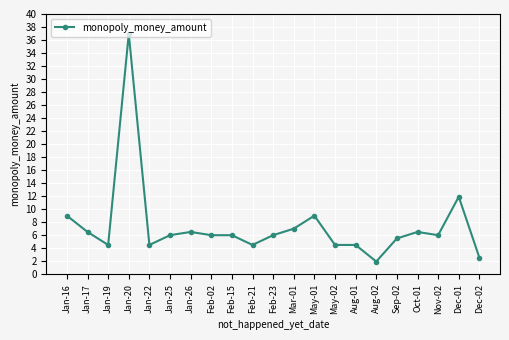

What is the difference between the values at Aug-01 and Feb-23?

1.5